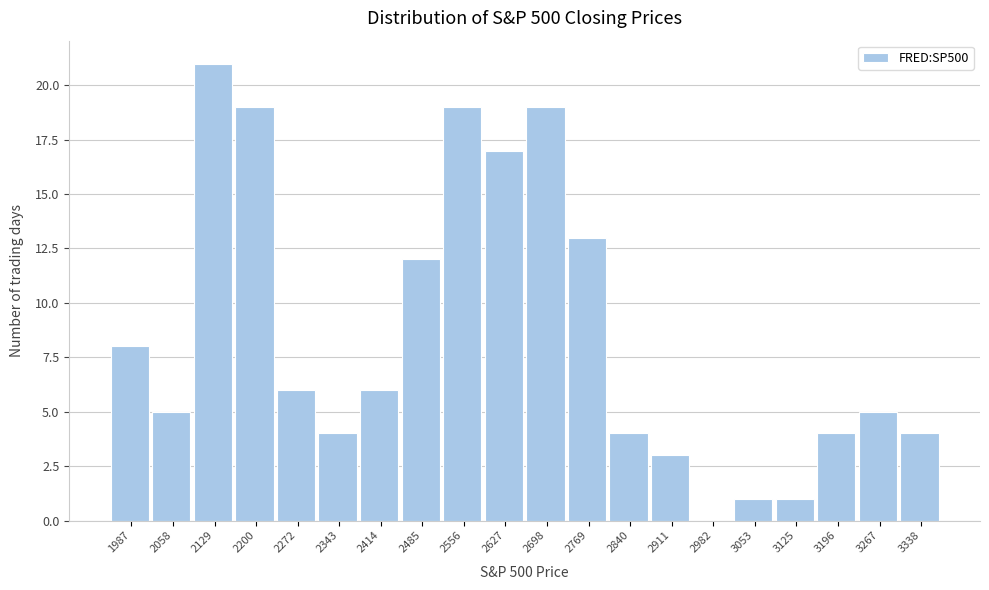

Reading left to right, what are all the values shown in this chart?

1987=8	2058=5	2129=21	2200=19	2272=6	2343=4	2414=6	2485=12	2556=19	2627=17	2698=19	2769=13	2840=4	2911=3	2982=0	3053=1	3125=1	3196=4	3267=5	3338=4